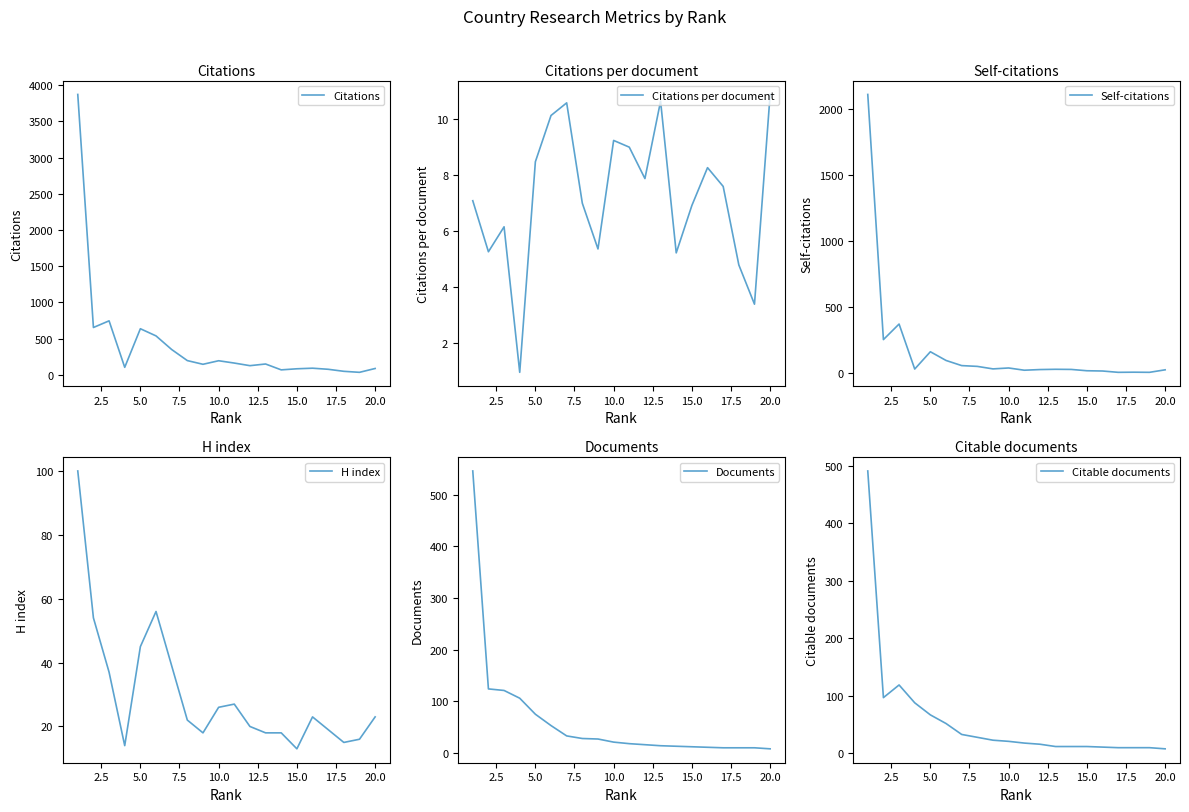

What is the difference between the maximum and second lowest values in the Citations per document series?

7.5